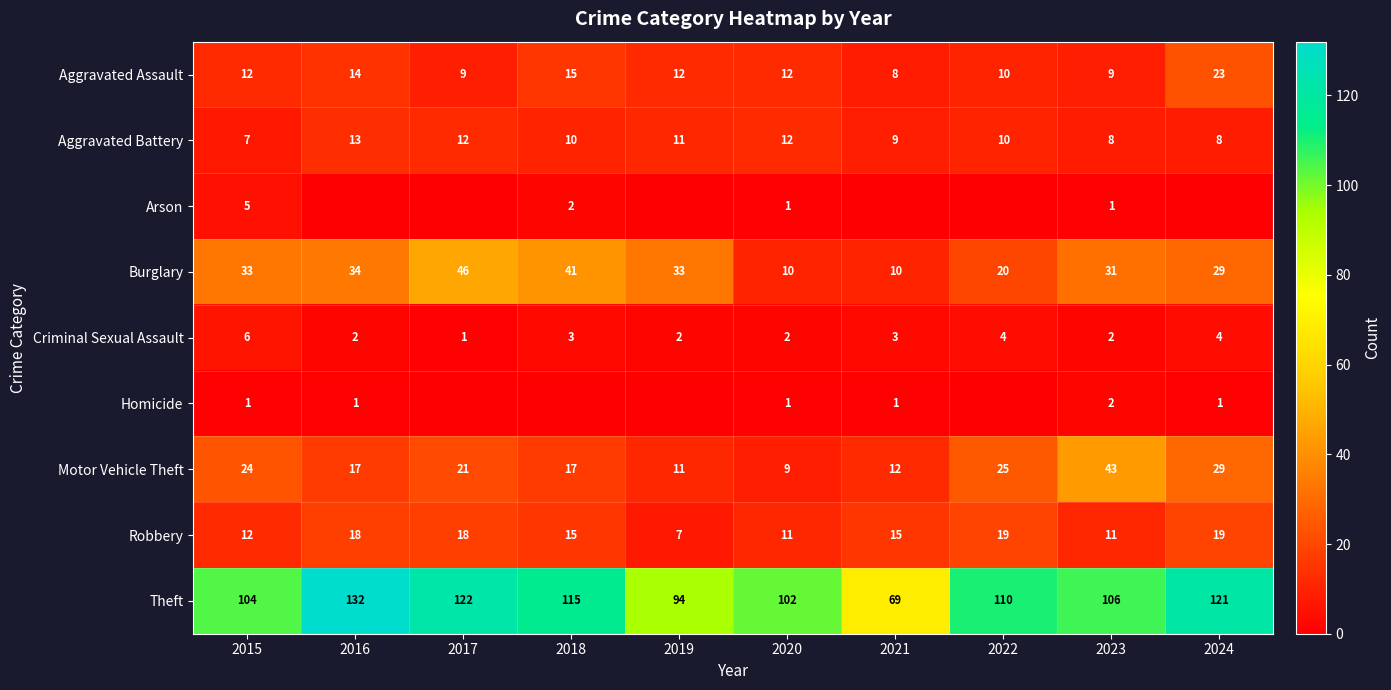

Is the value of Aggravated Assault at 2017 greater than the value of Burglary at 2020?

No